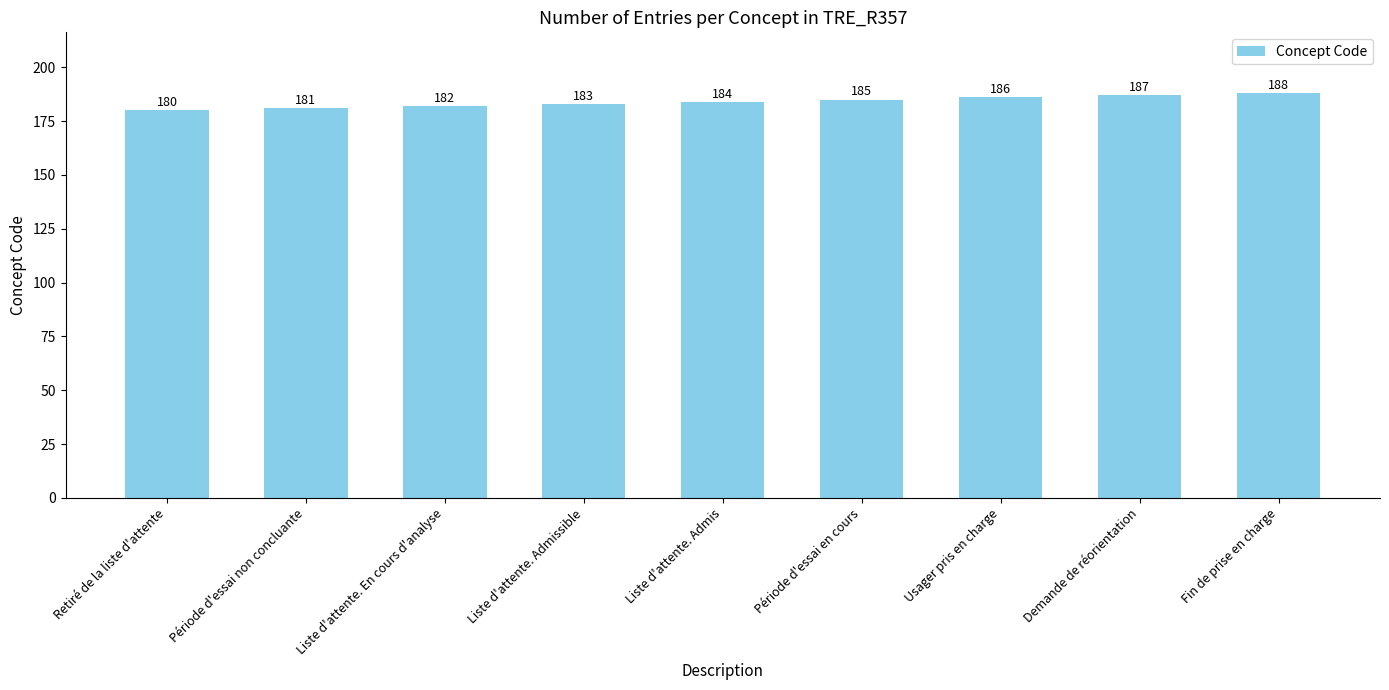

Approximately how many times larger is the value at Retiré de la liste d'attente compared to Liste d'attente. Admissible?

1.0